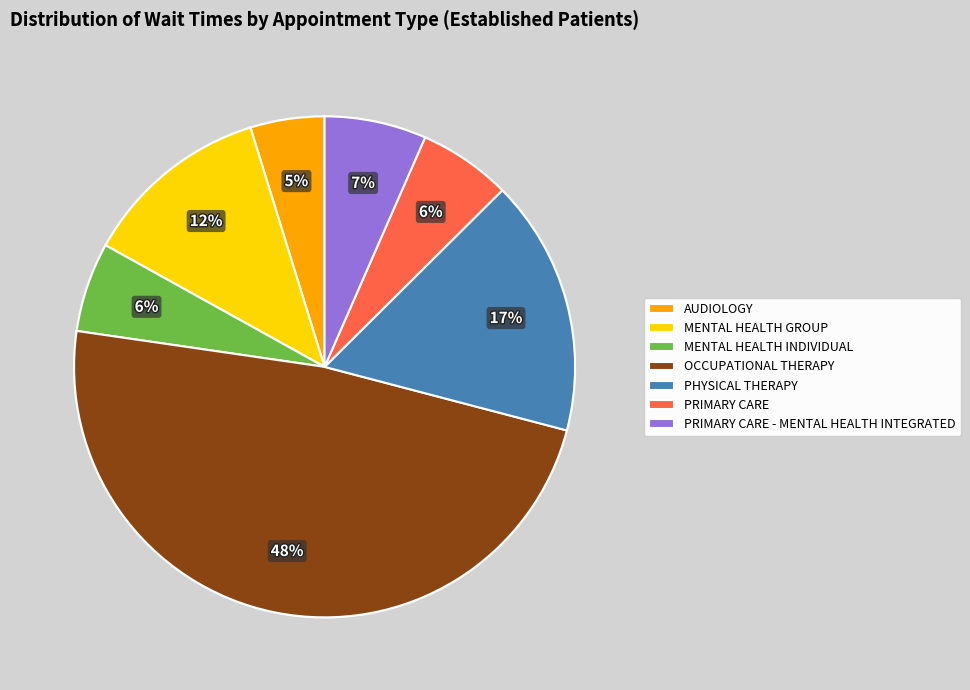

True or false: PRIMARY CARE - MENTAL HEALTH INTEGRATED accounts for 7% of the total.

True